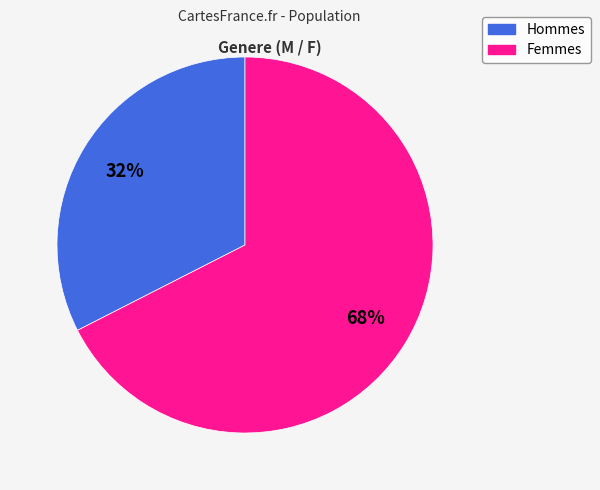

Is there any slice that represents more than half of the pie?

Yes